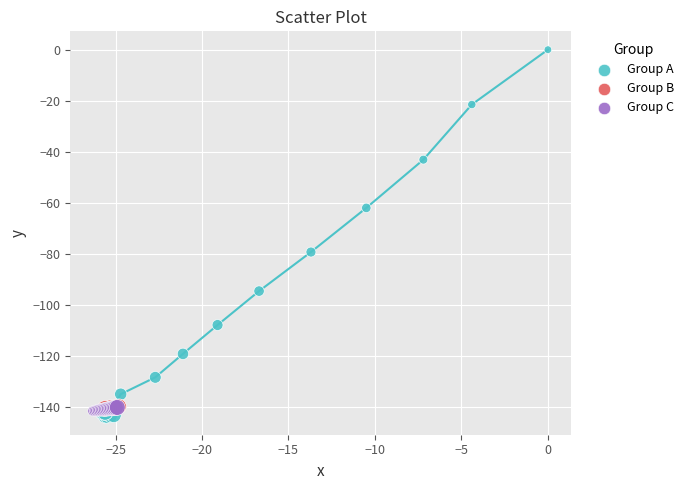

Which series contains the highest Y value?

Group A